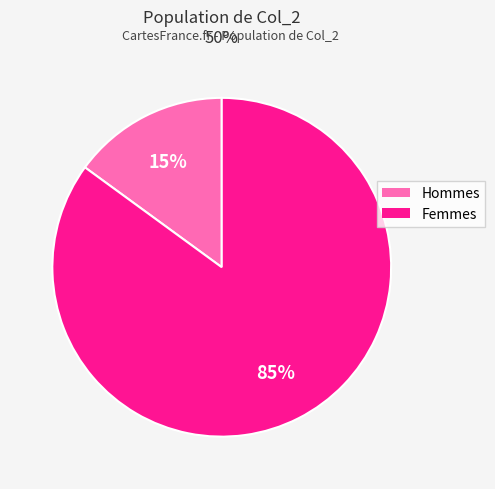

To the nearest percent, what is the average slice percentage?

50%